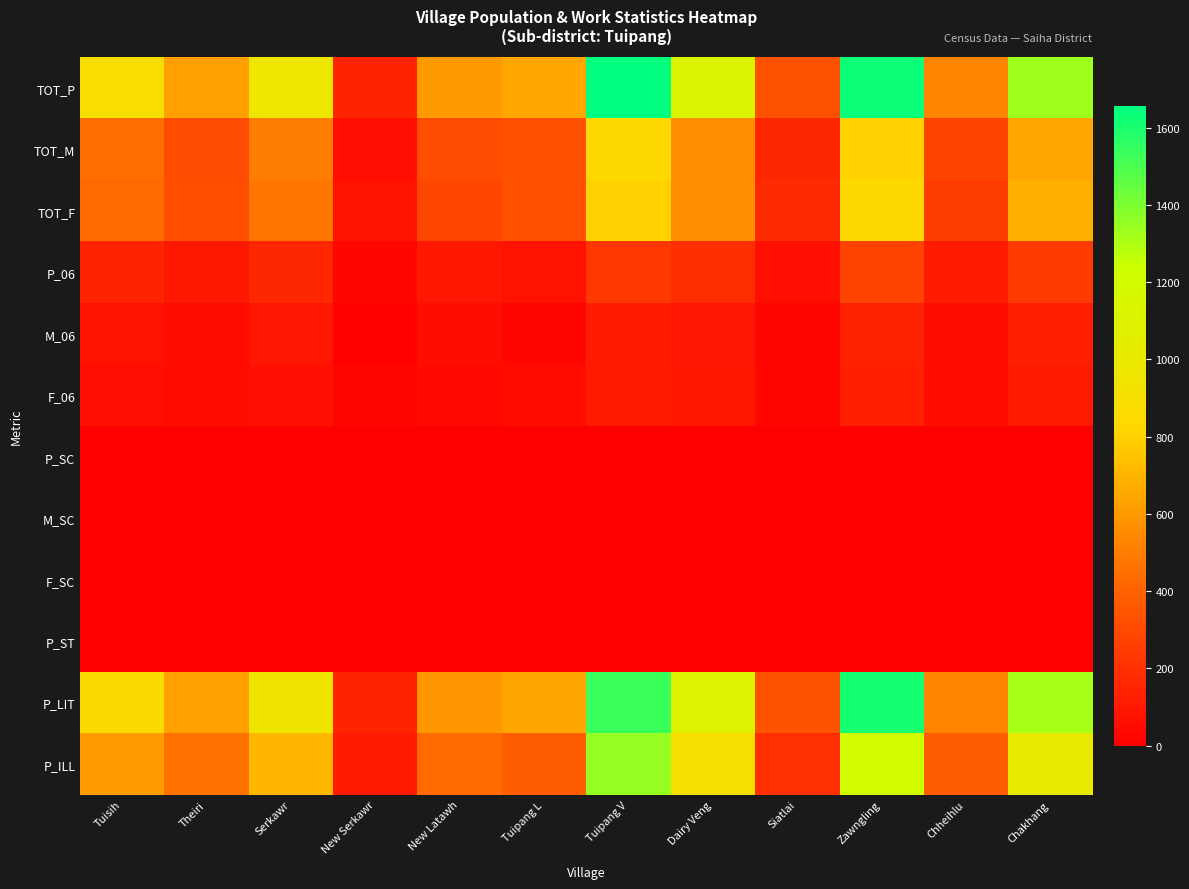

Which series has the largest range (max minus min)?

TOT_P